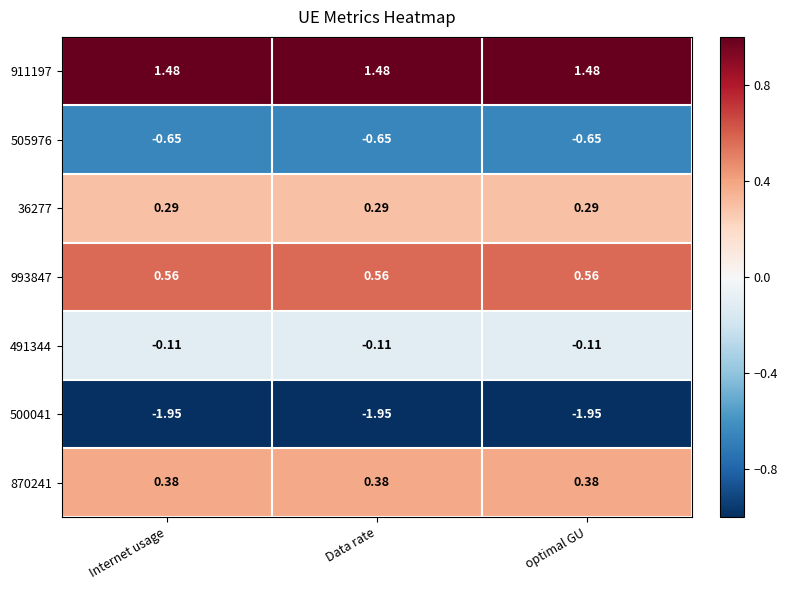

Is the value of 491344 at optimal GU greater than the value of 505976 at Data rate?

Yes